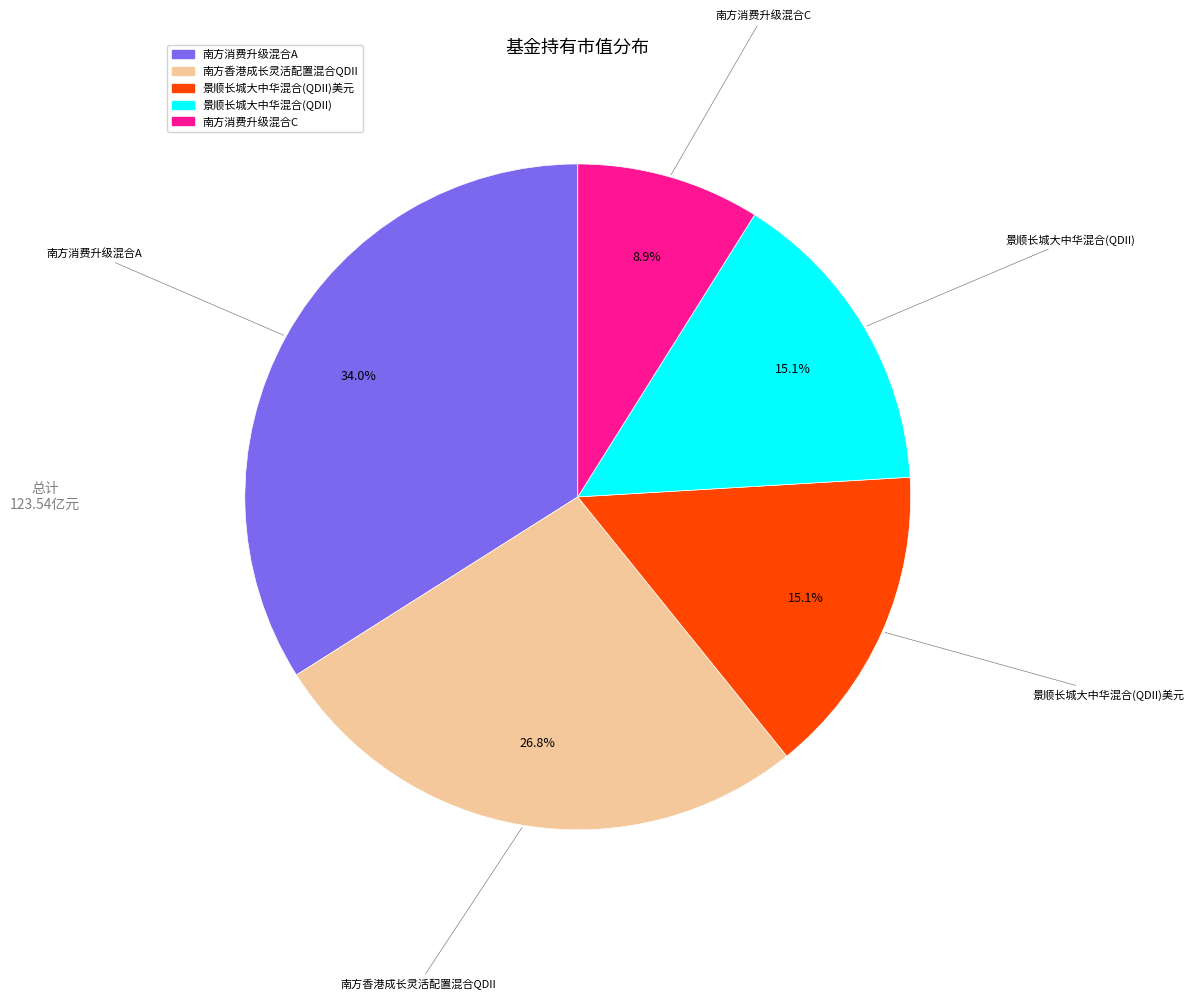

Is there a majority slice in this chart?

No